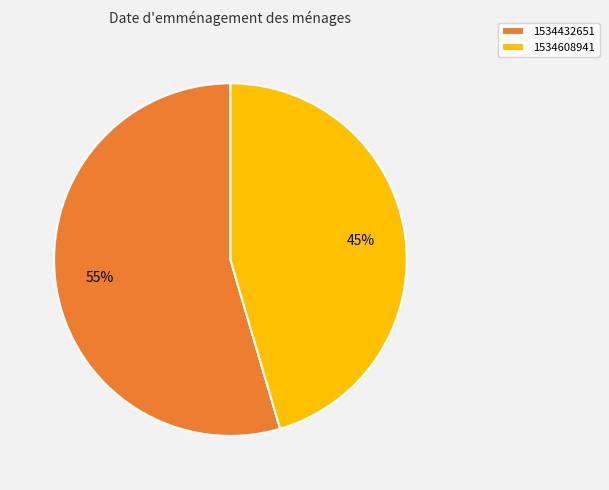

To the nearest percent, what portion does 1534432651 represent?

55%